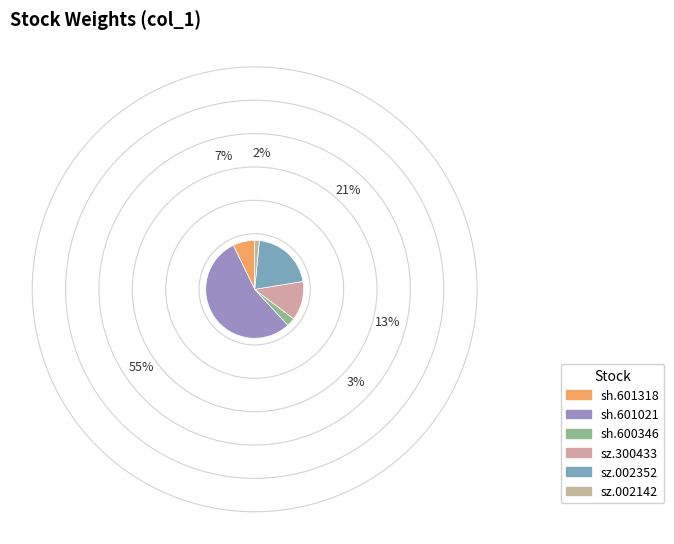

To the nearest percent, what is the average slice percentage?

17%